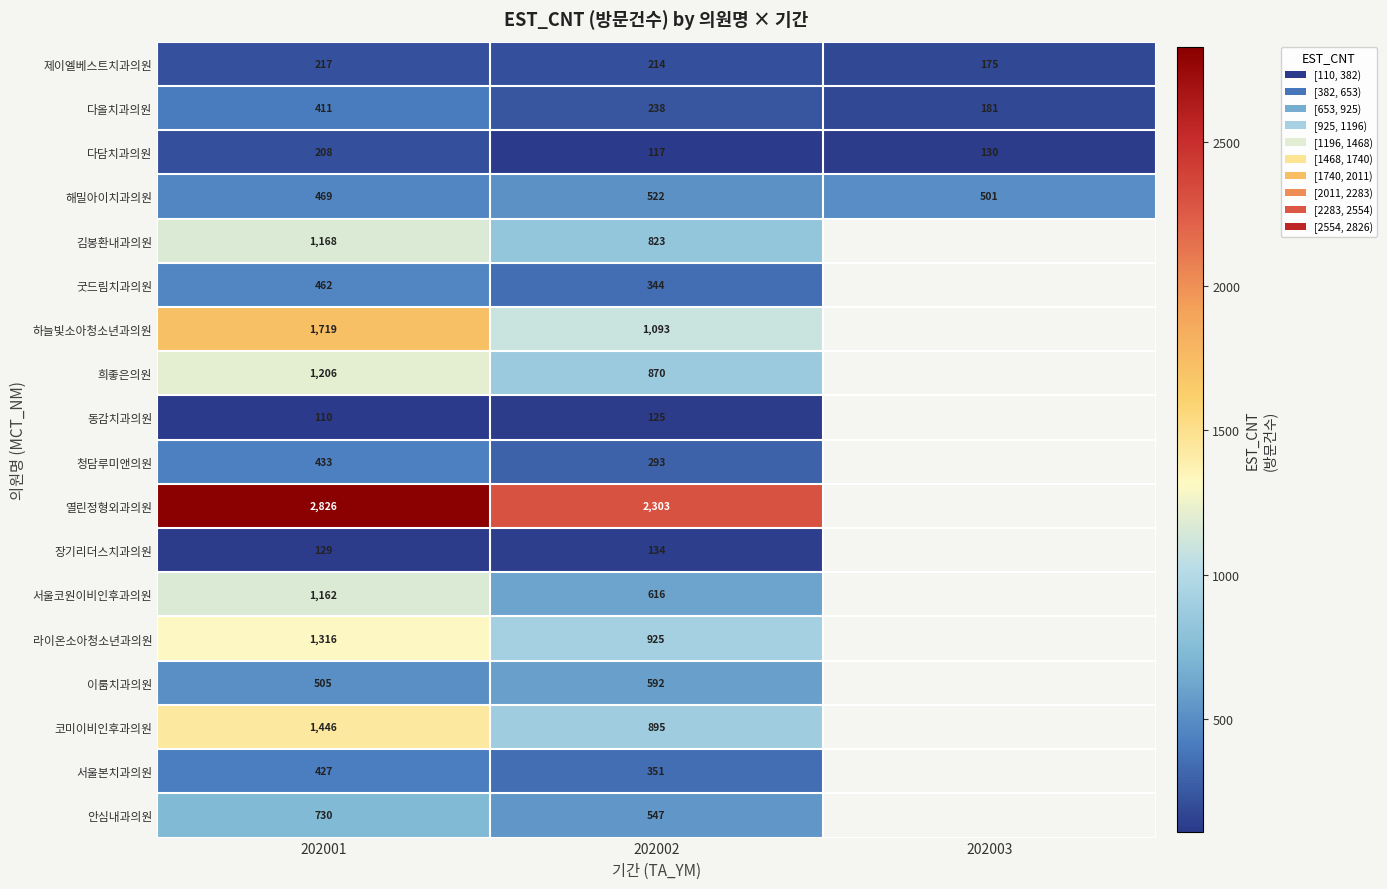

What is the difference between the highest and lowest values at 202003?

371.0